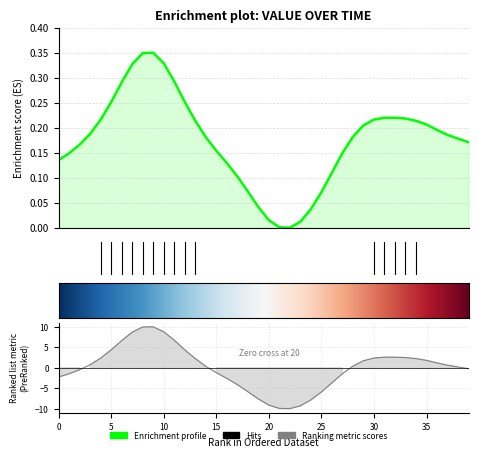

How many points are higher than both their immediate neighbors (excluding endpoints)?

2